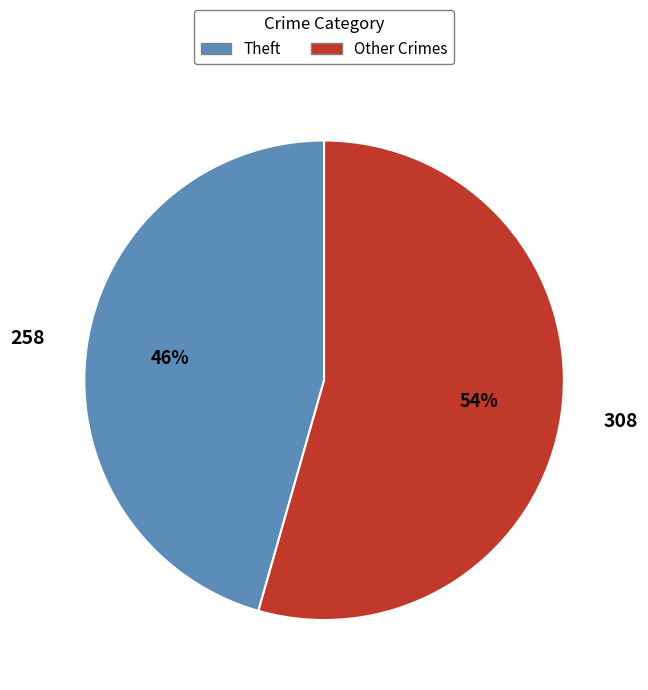

To the nearest percent, what is the average slice percentage?

50%